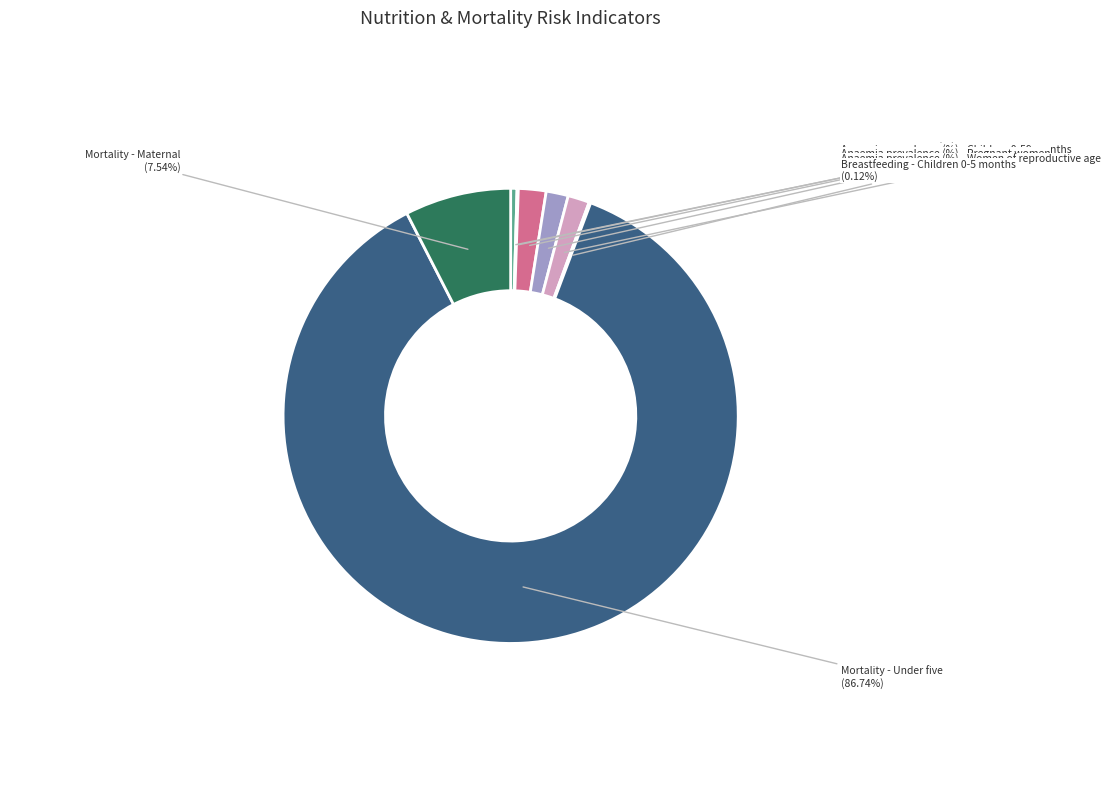

Is there a majority slice in this chart?

Yes